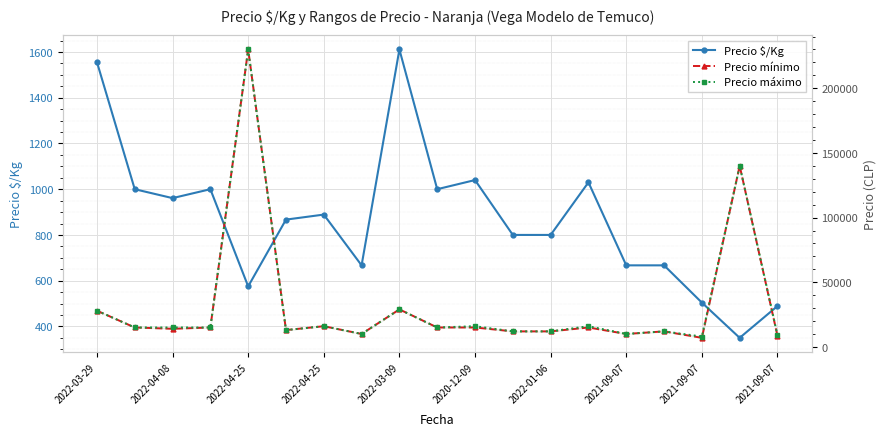

Reading left to right, list all the values displayed in this chart.

Precio $/Kg: 1556	1000	961	1000	575	867	889	667	1611	1000	1040	800	800	1030	667	667	504	350	489
Precio mínimo: 28000	15000	14000	15000	230000	13000	16000	10000	29000	15000	15000	12000	12000	15000	10000	12000	7000	140000	8500
Precio máximo: 28000	15000	15000	15000	230000	13000	16000	10000	29000	15000	16000	12000	12000	16000	10000	12000	8000	140000	9000